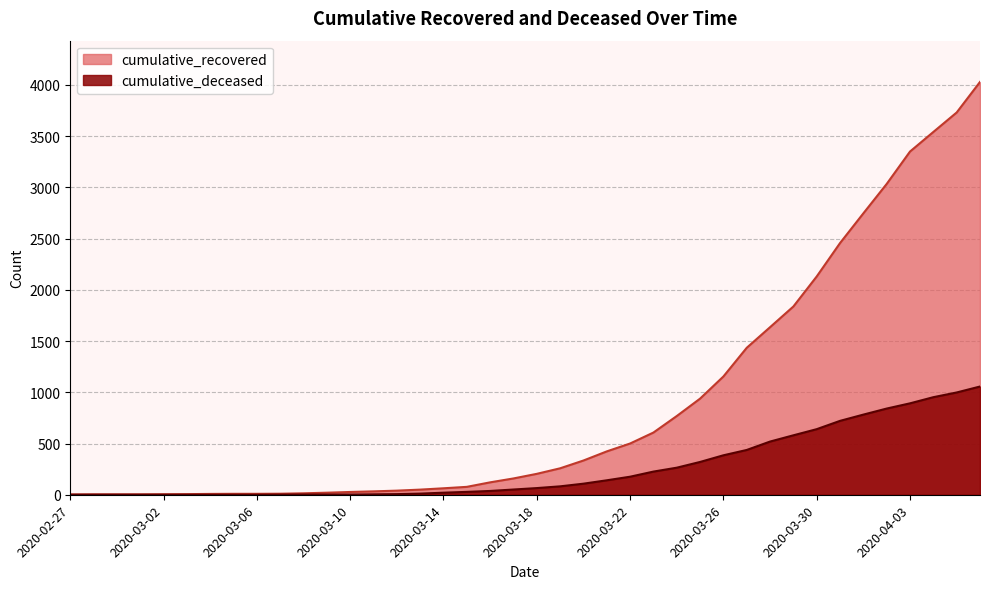

The cumulative_recovered series shows 43 at 2020-03-15. True or false?

False